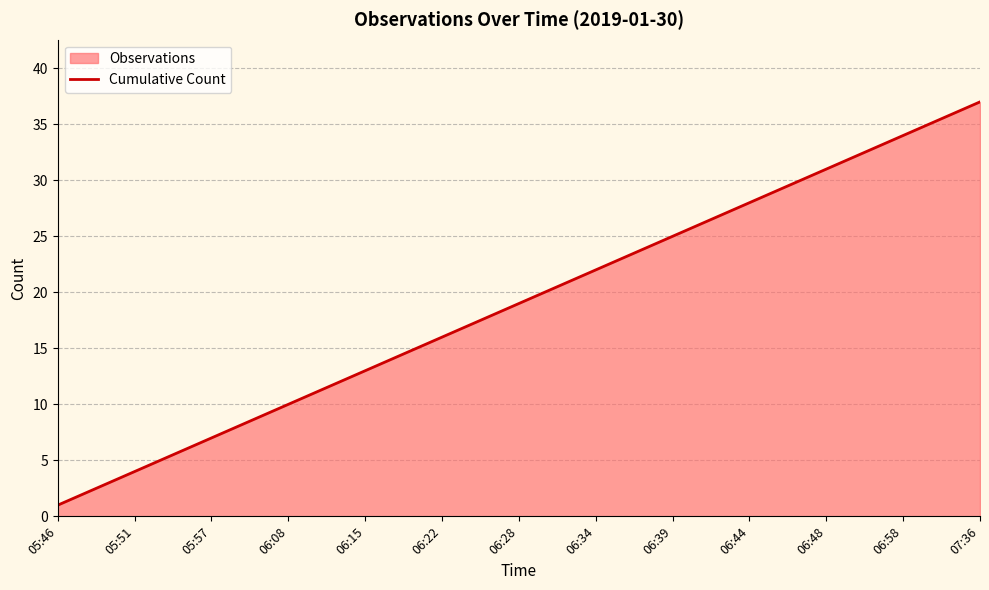

What is the value of the 19th point from the left?

19